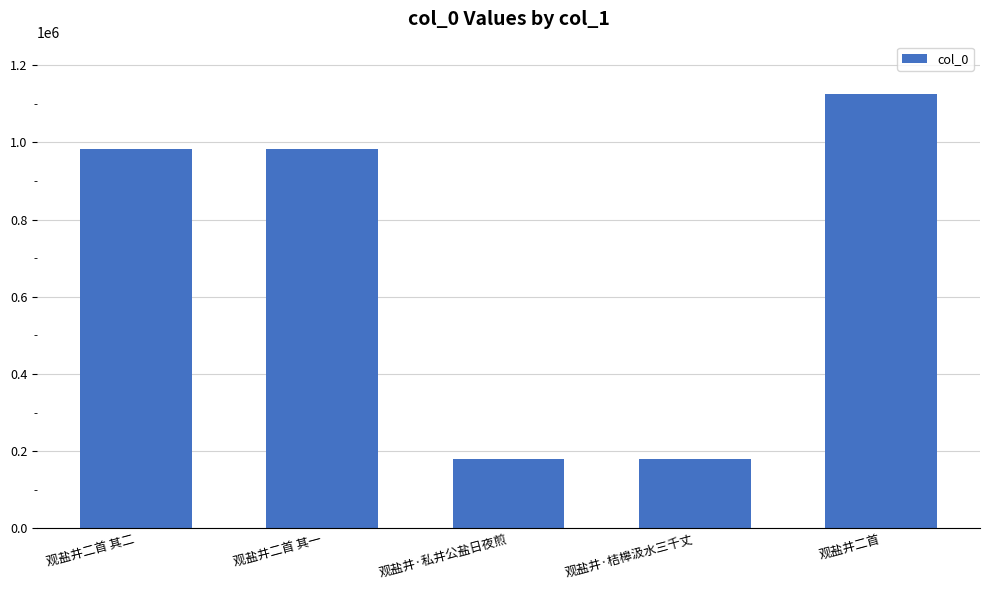

Where is the data nearest to the value 652610?

观盐井二首 其二